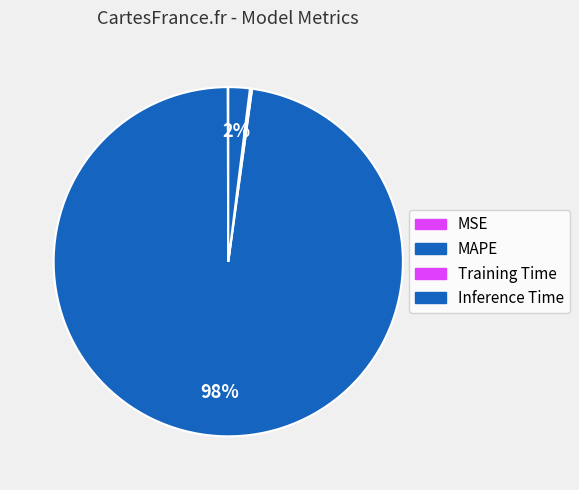

What is the change in value from MAPE to Training Time?

-50.7